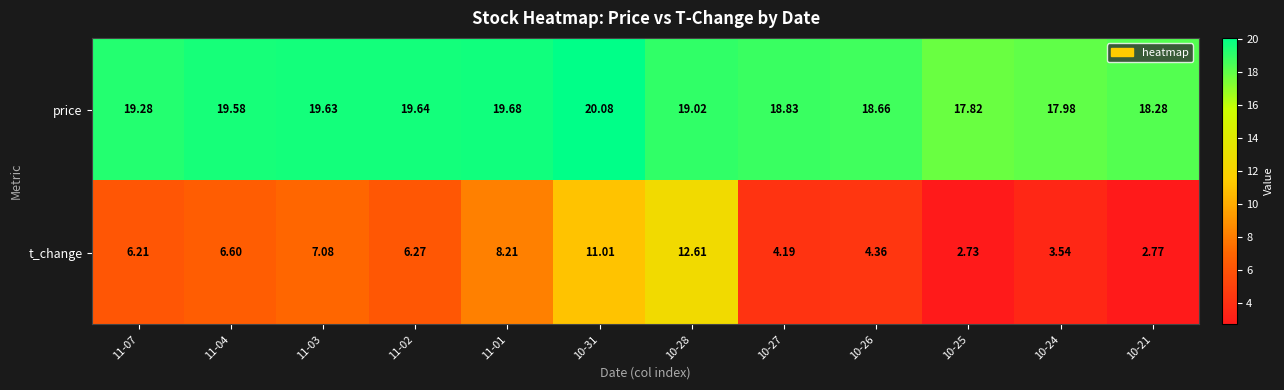

Which series has the largest range (max minus min)?

t_change